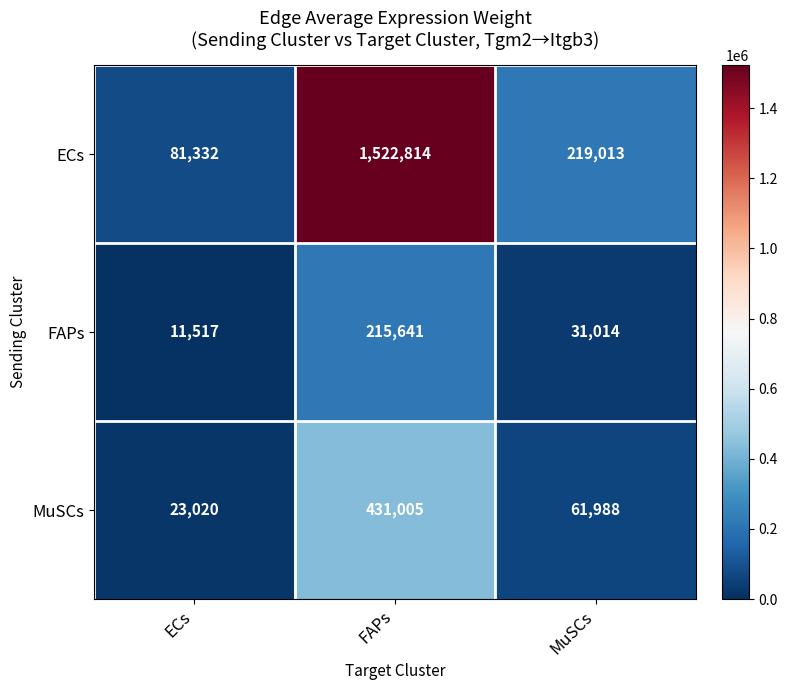

Count the number of categories in the chart.

3